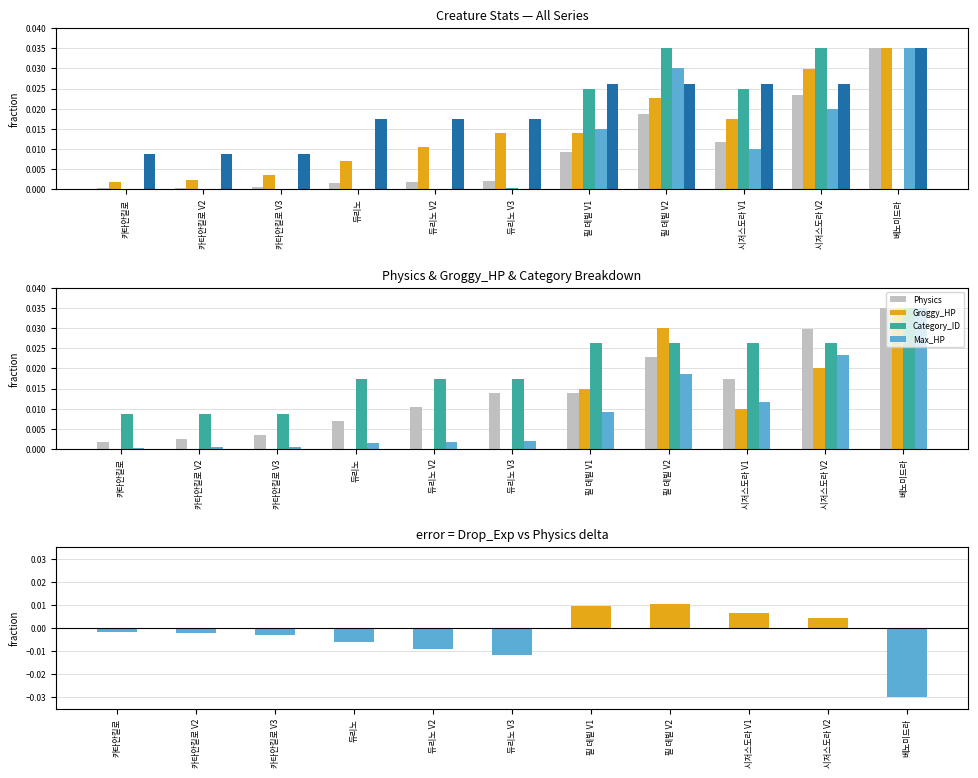

At which label is Category_ID closest to 0?

카타안킬로